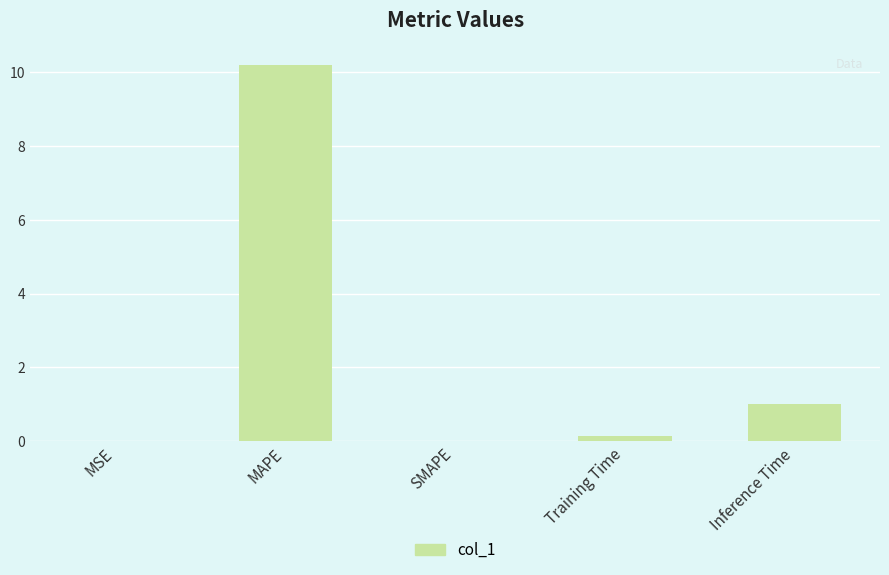

How many data points does each series have?

5